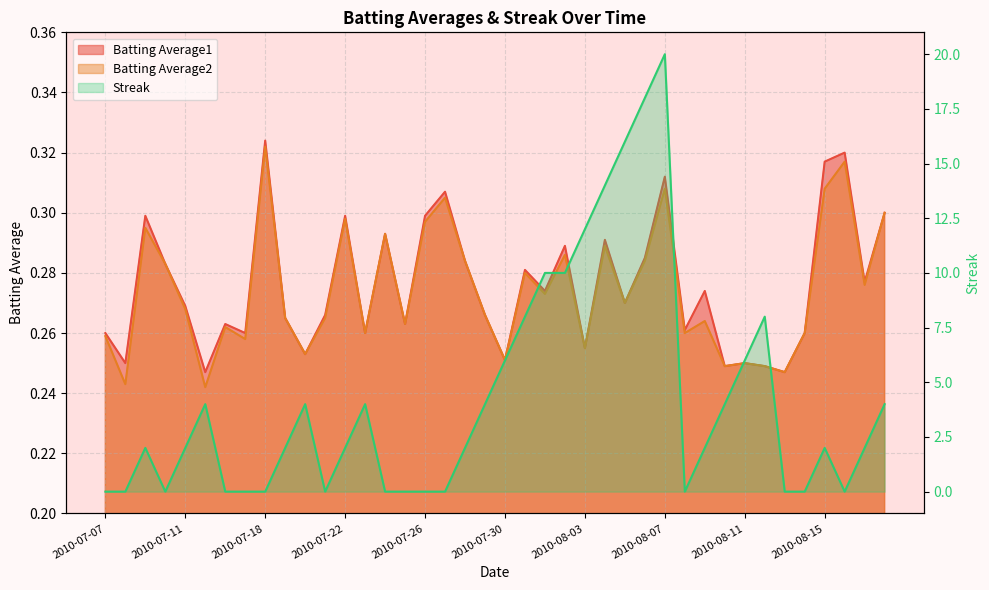

What position from the right is 2010-08-08?

11